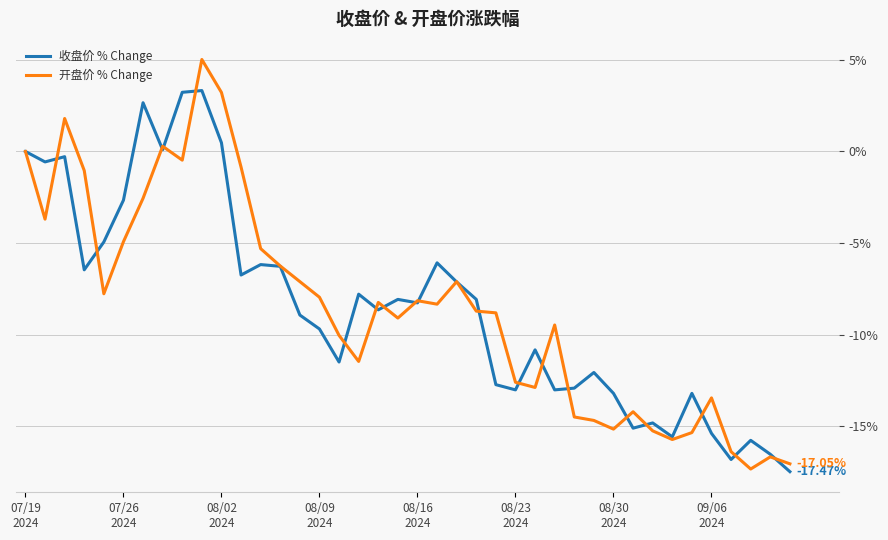

Which series has the widest spread of values?

开盘价 % Change